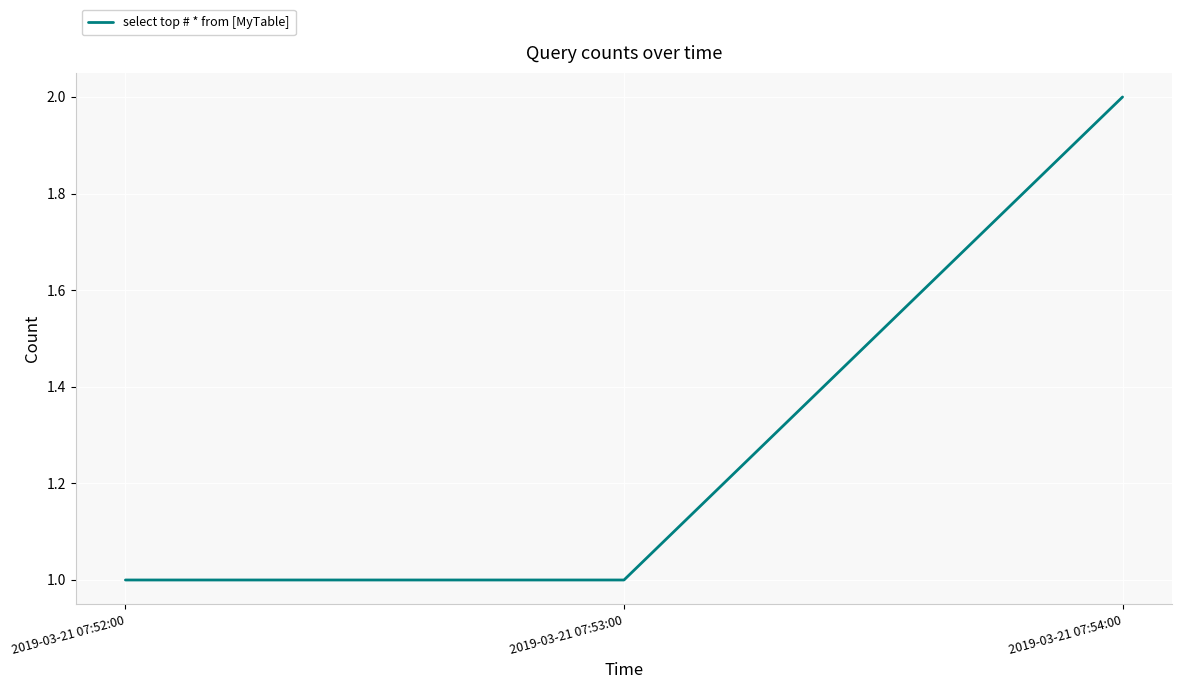

Reading left to right, transcribe all the data shown in this chart.

1	1	2